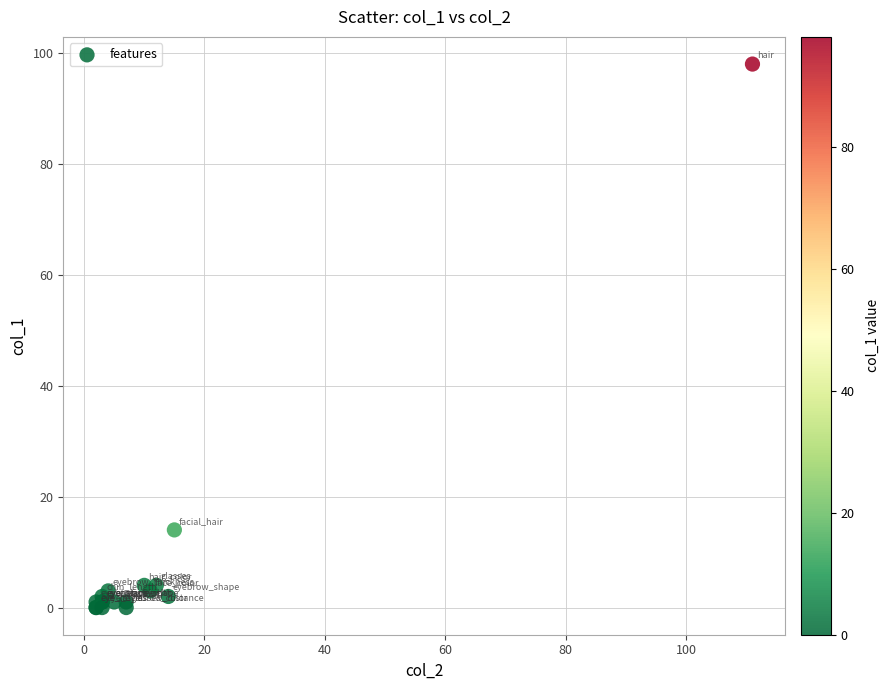

What Y value in the scatter plot is closest to 49?

14